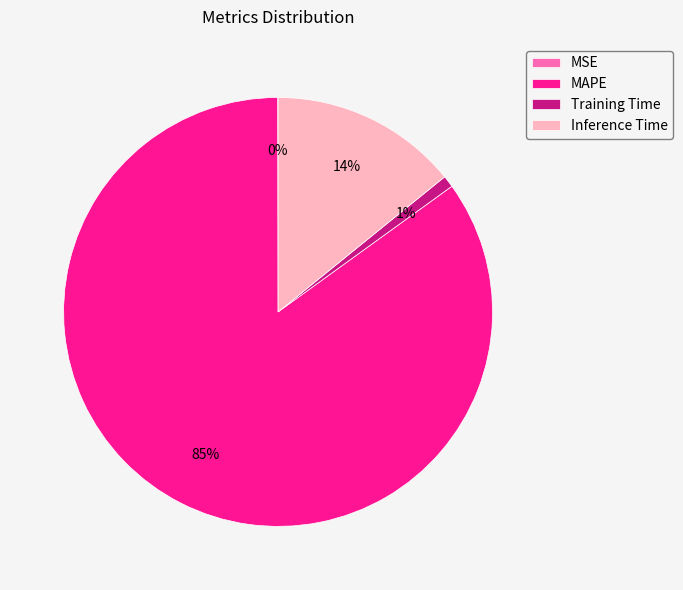

Which has a higher value, Inference Time or Training Time?

Inference Time